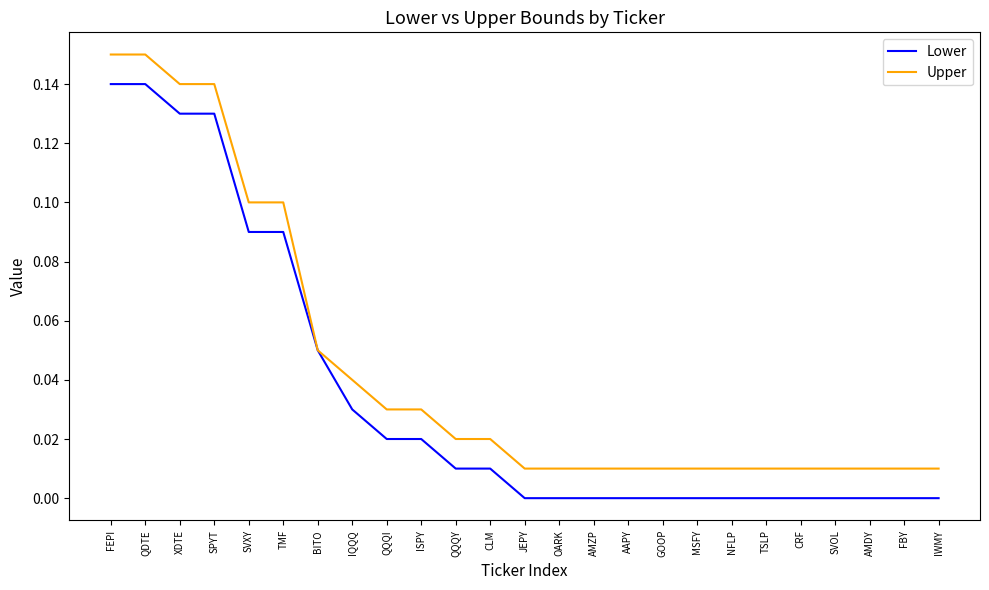

What are all the series names shown in the legend?

Lower, Upper